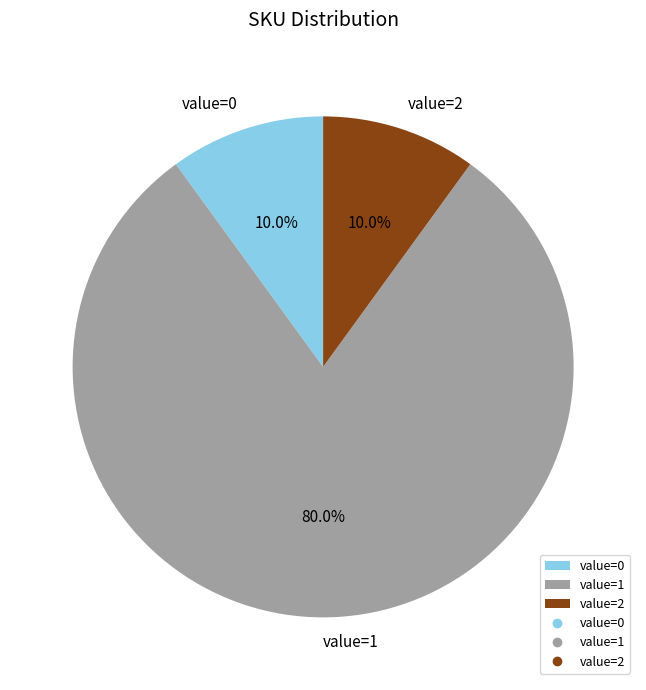

Is the sum of value=1 and value=0 greater than half?

Yes